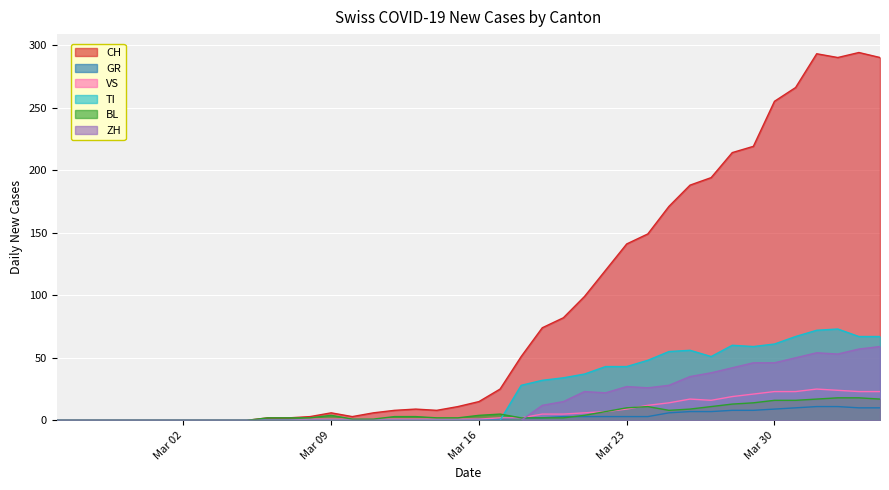

Which series has the largest total across all categories?

CH